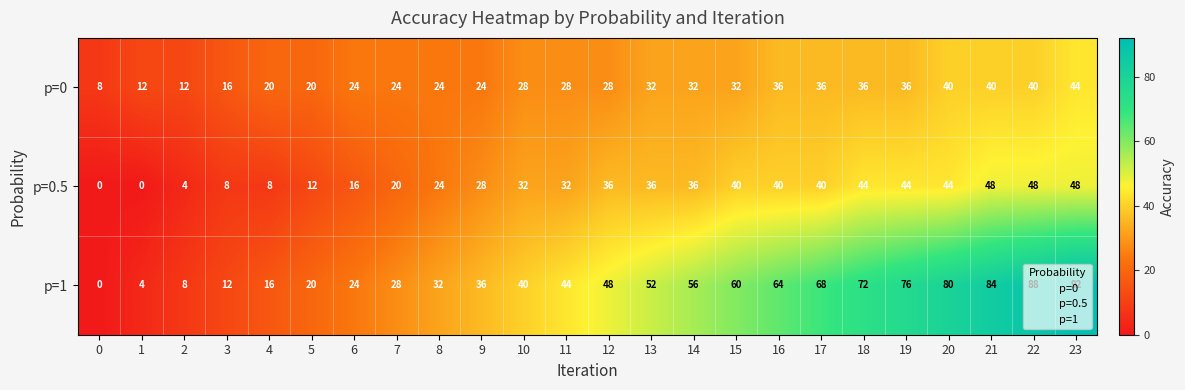

What is the total value across all series at 4?

44